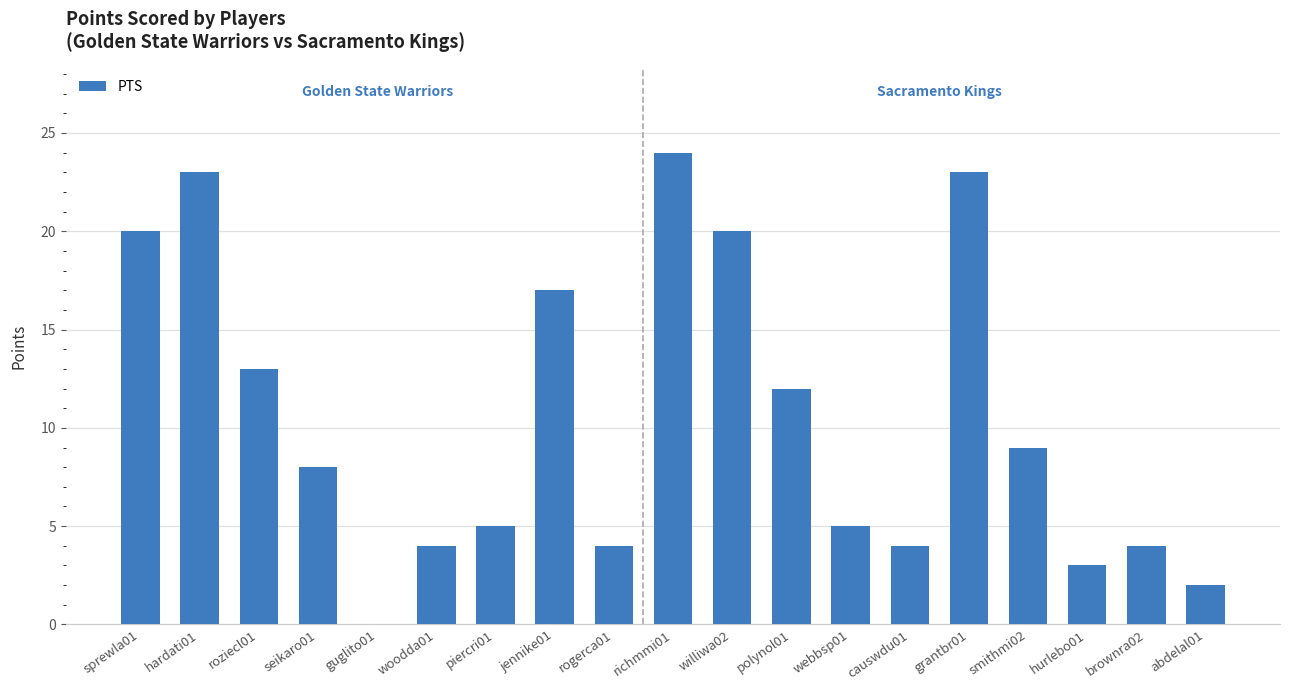

How many positive values are there?

18